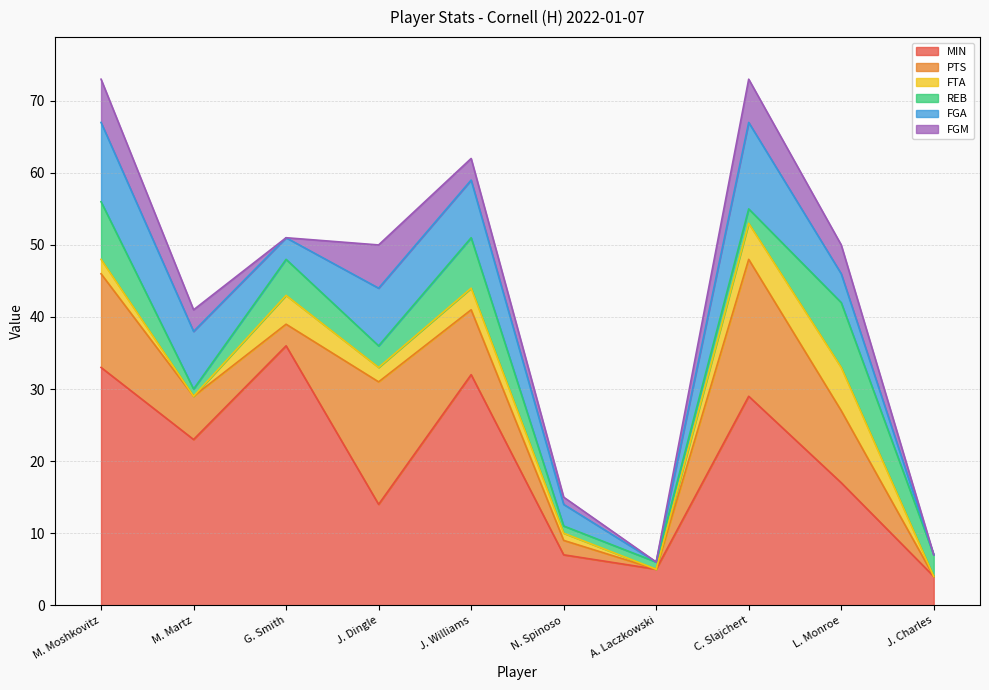

The value of FTA at C. Slajchert is 5. True or false?

True